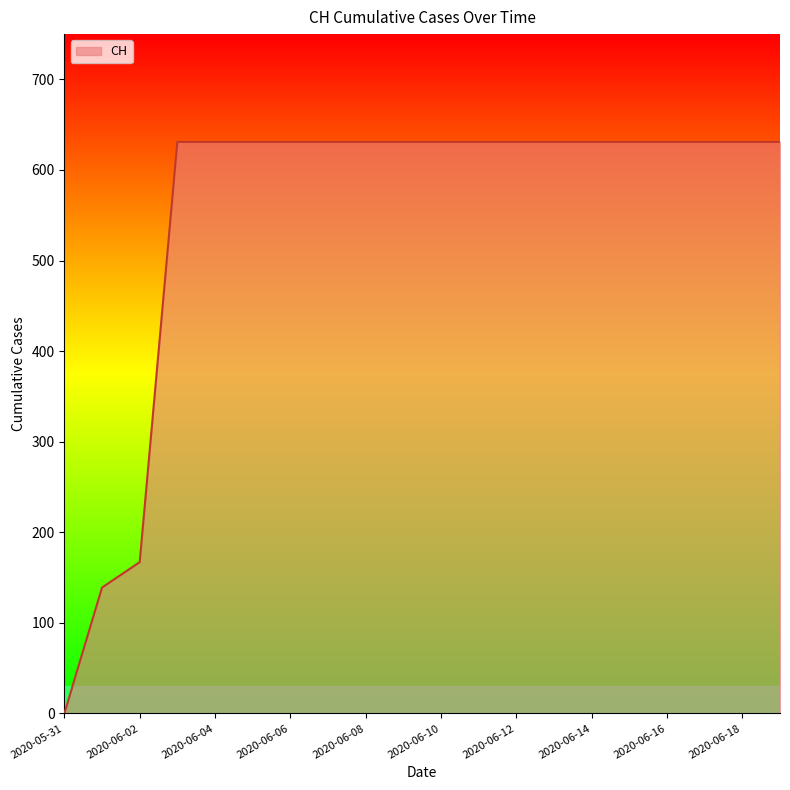

What is the greatest value displayed?

631